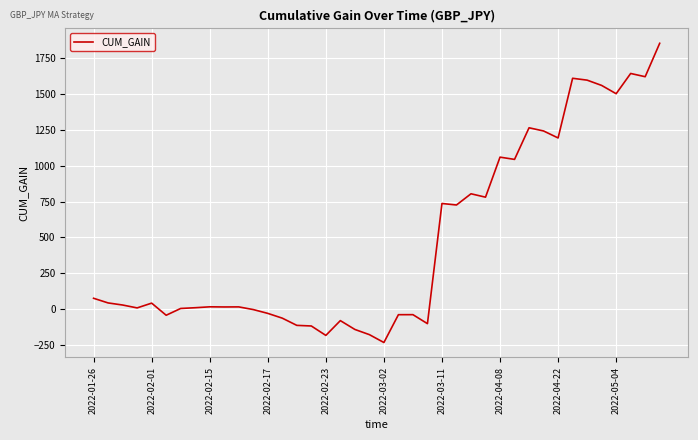

What is the greatest value displayed?

1855.9